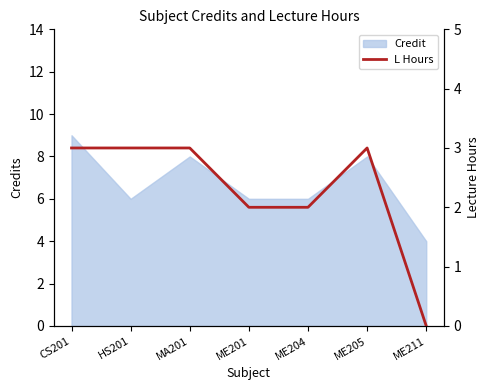

True or false: the data shows 3 at CS201.

True